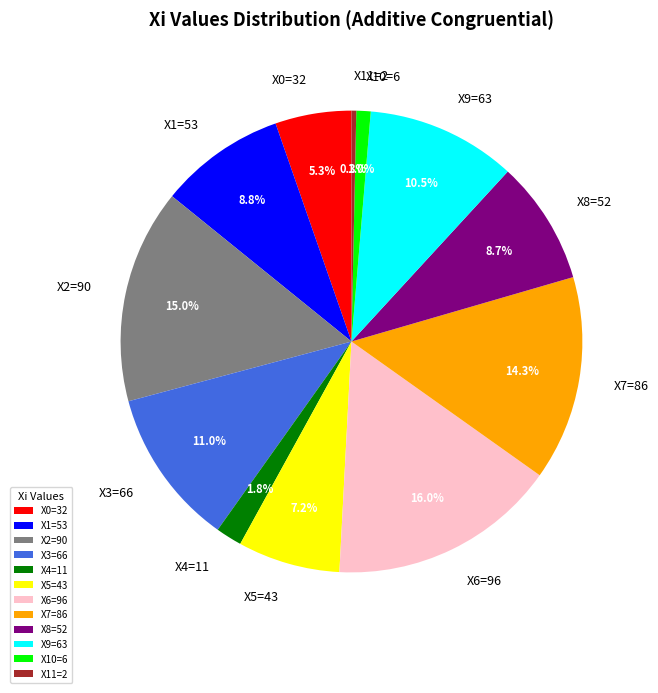

What is the total percentage of X7=86 and X2=90?

29.3%